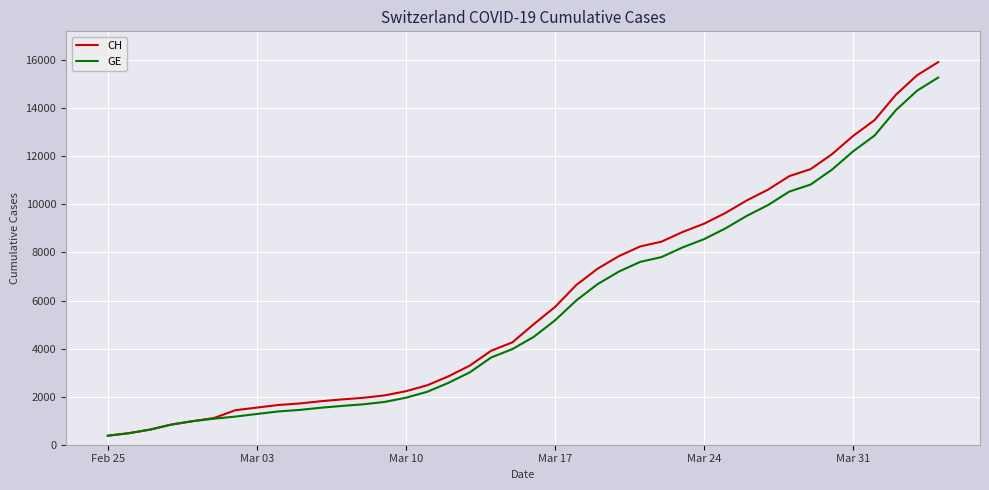

Rank the series by their maximum value, from lowest to highest.

GE, CH